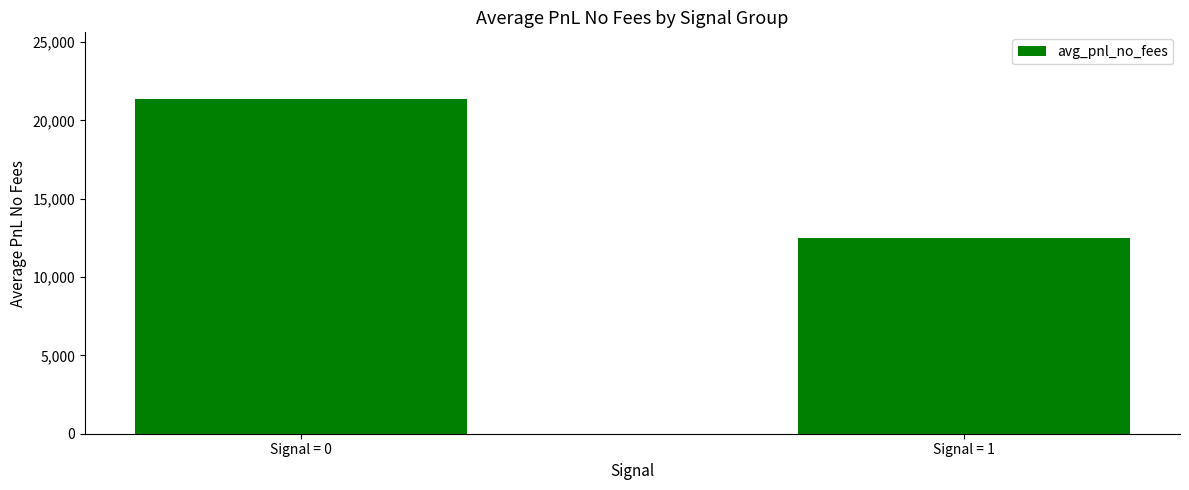

Which label corresponds to the smallest value in the chart?

Signal = 1